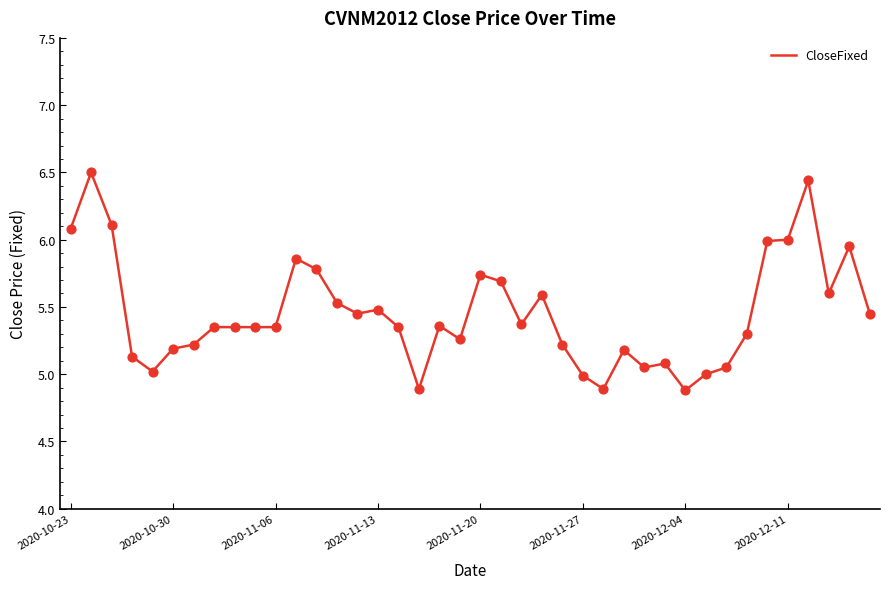

What is the maximum value shown in the chart?

6.5